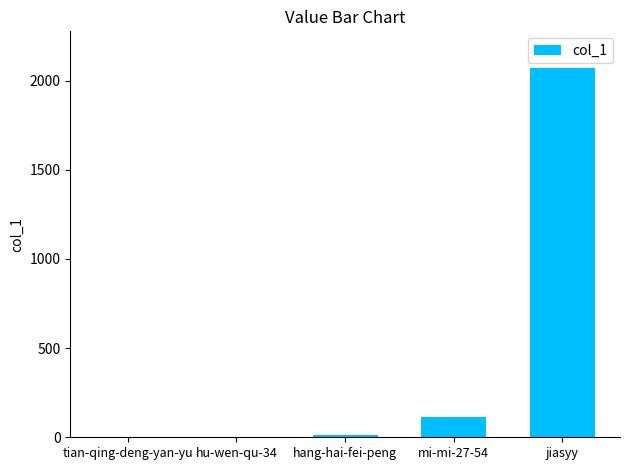

What is the difference between the values at mi-mi-27-54 and tian-qing-deng-yan-yu?

109